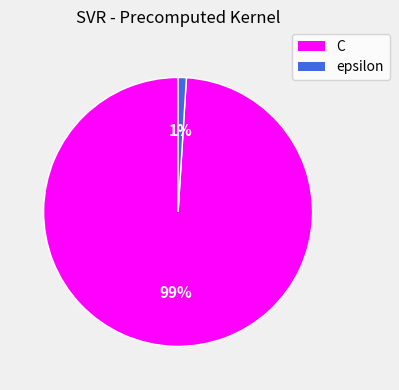

Does C account for over 50% of the chart?

Yes